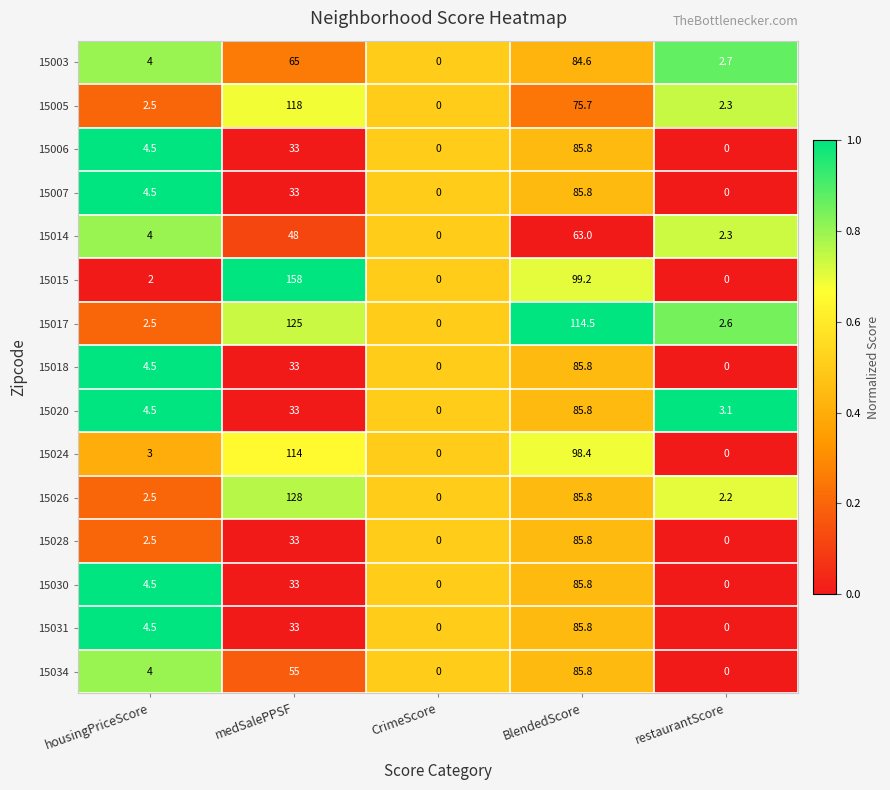

List the labels in order of 15026 value, smallest first.

CrimeScore, restaurantScore, housingPriceScore, BlendedScore, medSalePPSF